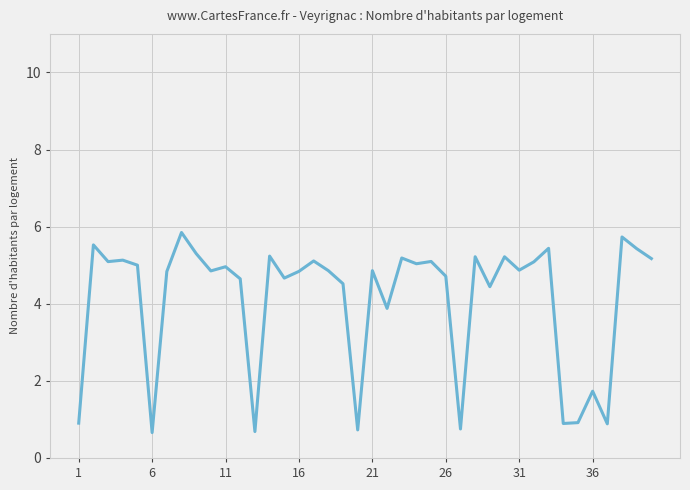

What is the difference between the maximum and minimum values?

5.2